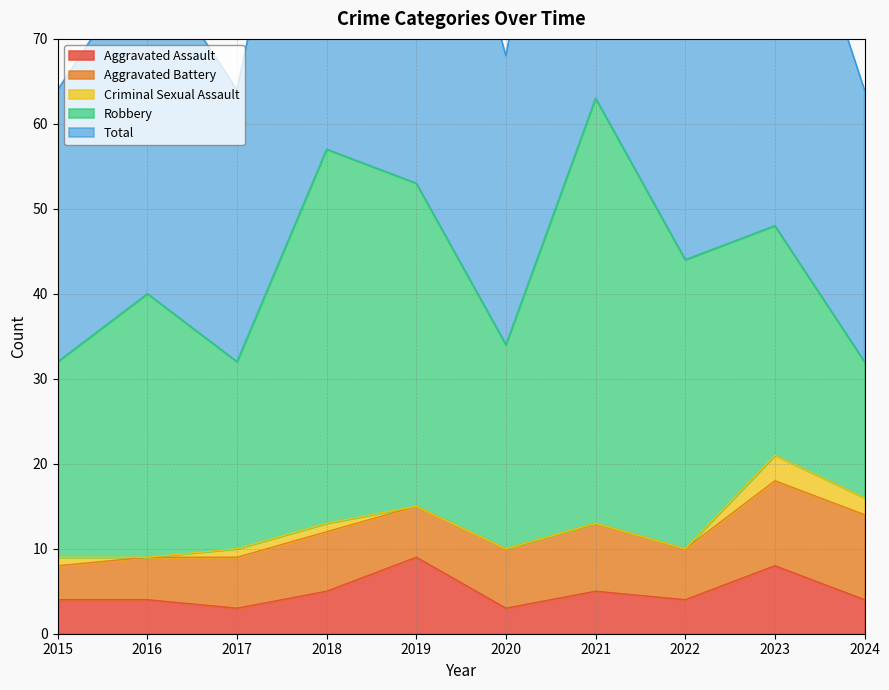

True or false: Robbery and Aggravated Assault intersect in this chart.

False